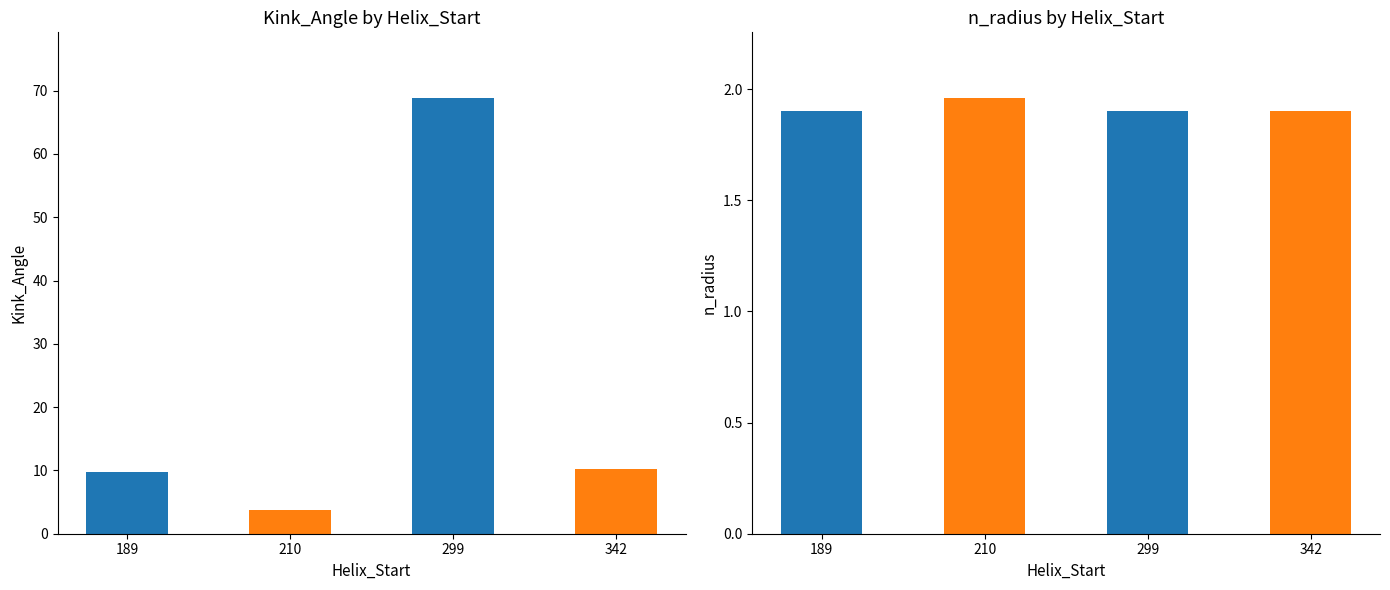

Are the bars horizontal?

No